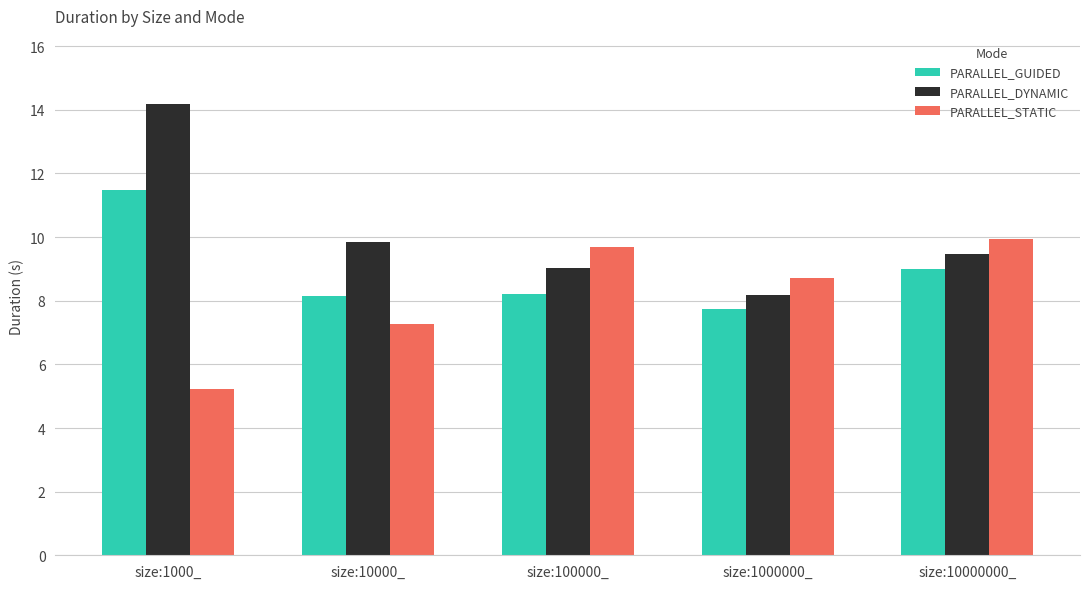

What is the label of the 2nd bar from the right?

size:1000000_